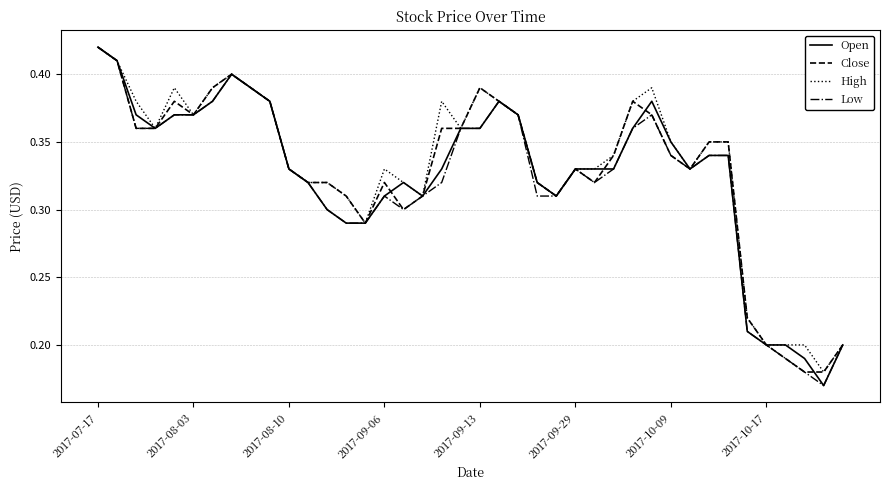

Which category has the highest value in the Open series?

2017-07-17